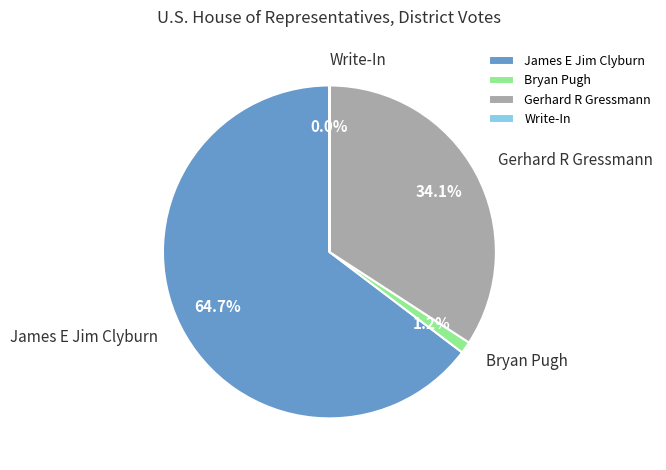

What is the total percentage of James E Jim Clyburn and Gerhard R Gressmann?

98.8%